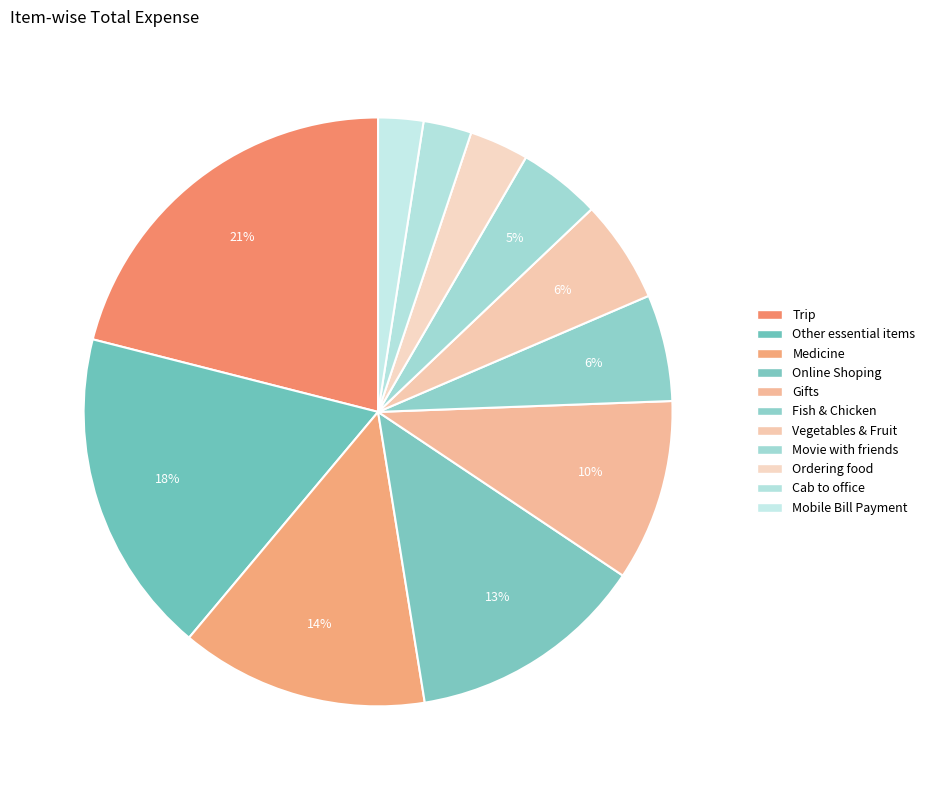

Between Movie with friends and Other essential items, which is larger?

Other essential items